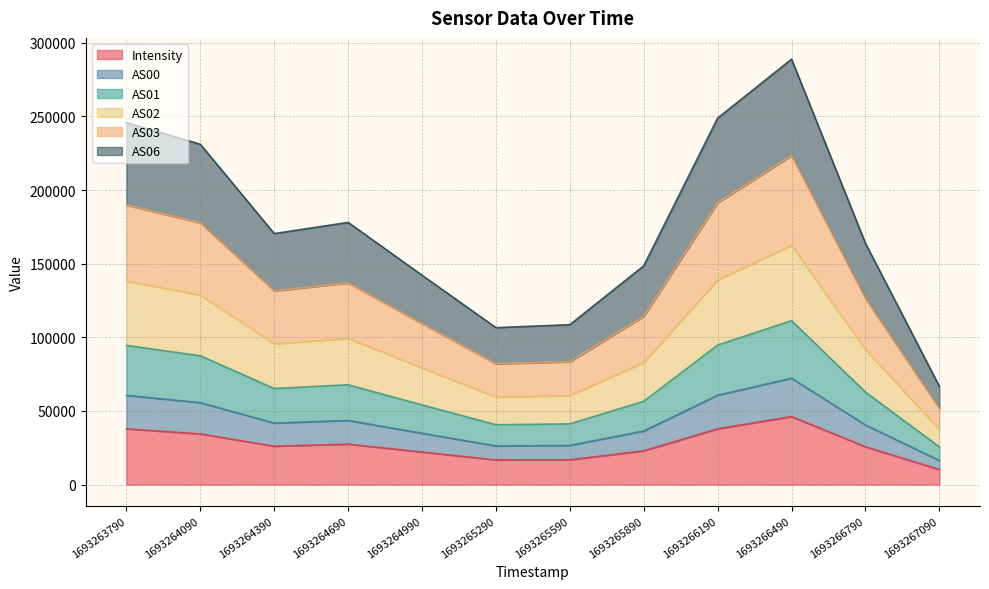

The Intensity series shows 22137.6 at 1693264990. True or false?

True